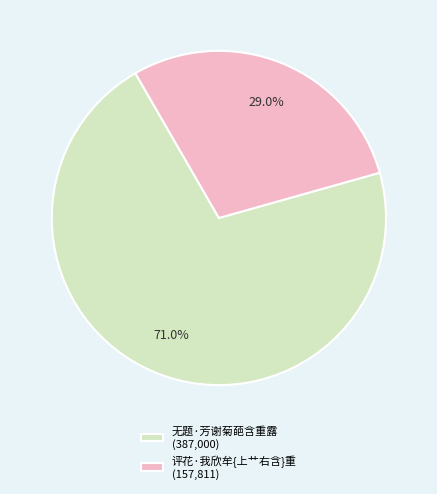

Which has a higher value, 无题·芳谢菊葩含重露 (387,000) or 评花·我欣牟{上艹右含}重 (157,811)?

无题·芳谢菊葩含重露 (387,000)